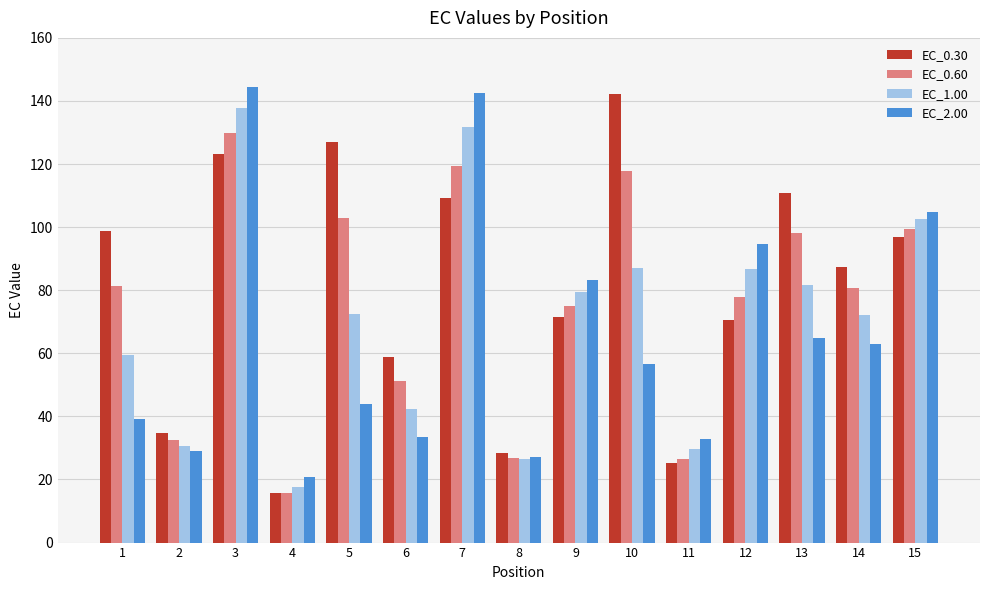

Where does the EC_0.30 series first go above 87?

1